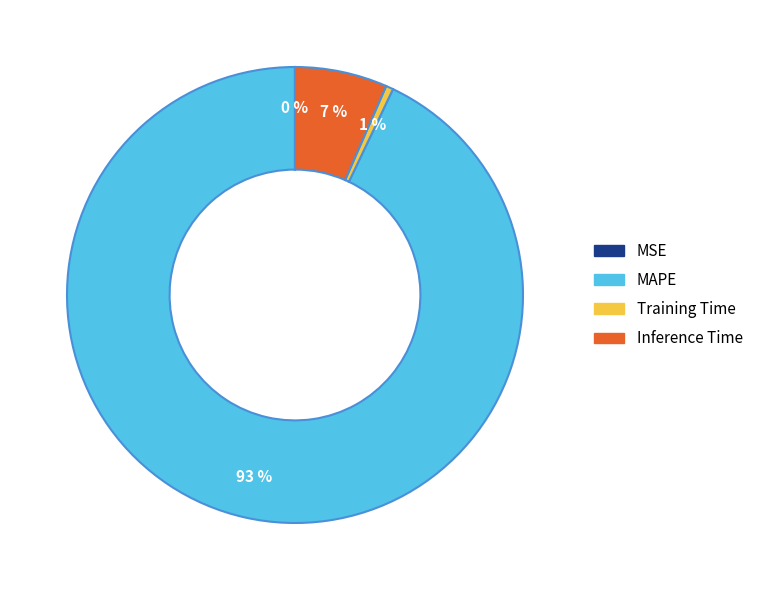

Is the sum of Inference Time and Training Time greater than half?

No